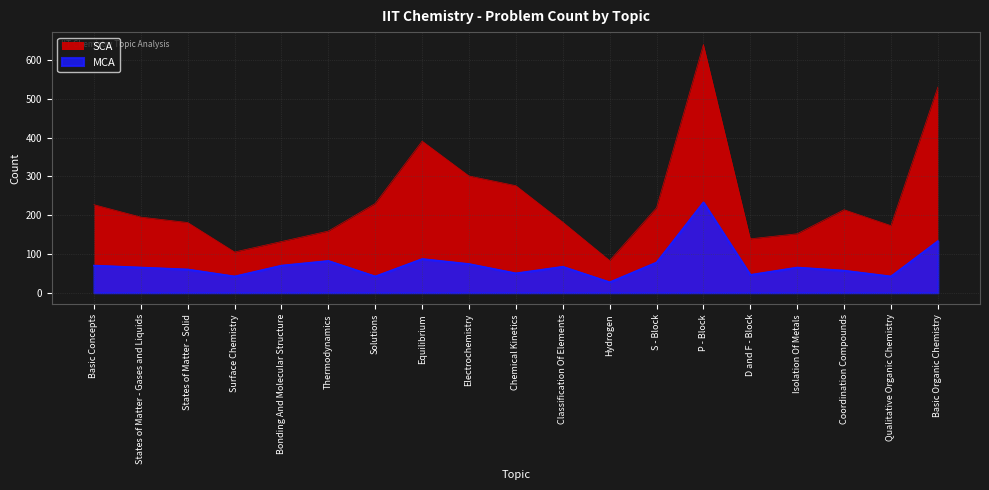

At which label does MCA first exceed 65?

Basic Concepts